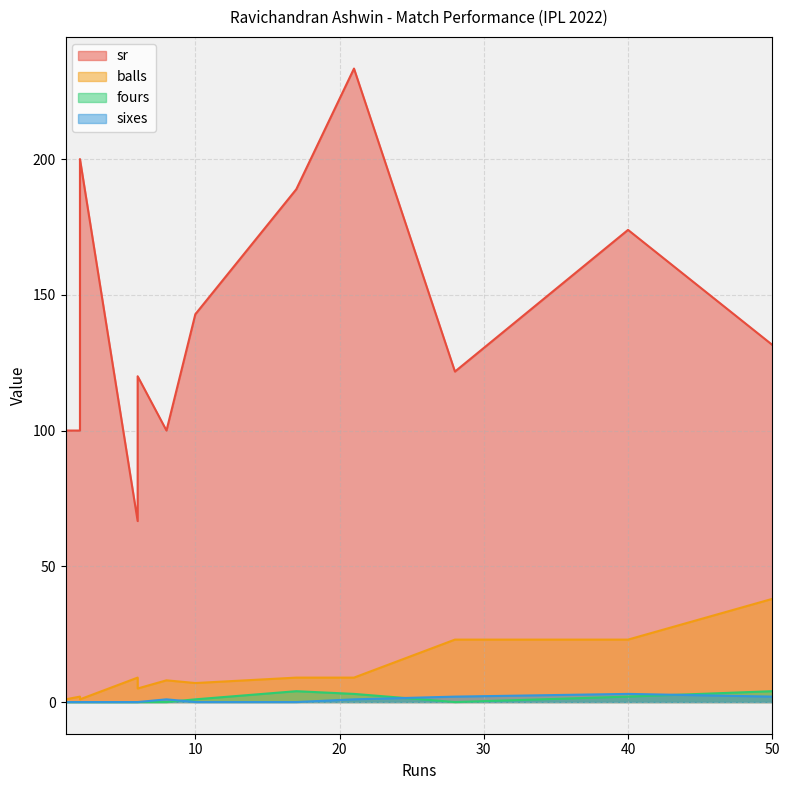

At which label is fours closest to 2?

10